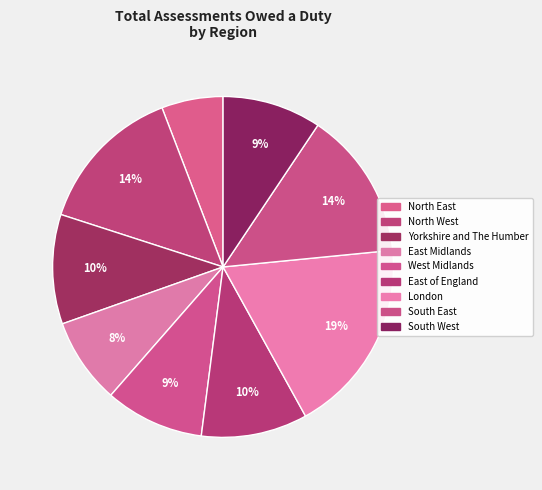

Combined, what portion of the pie is West Midlands and South West?

18.8%